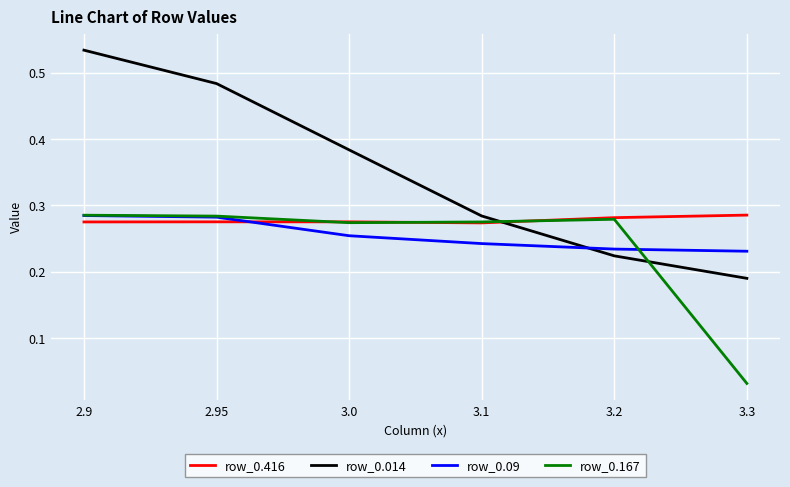

How many categories are shown in the chart?

6